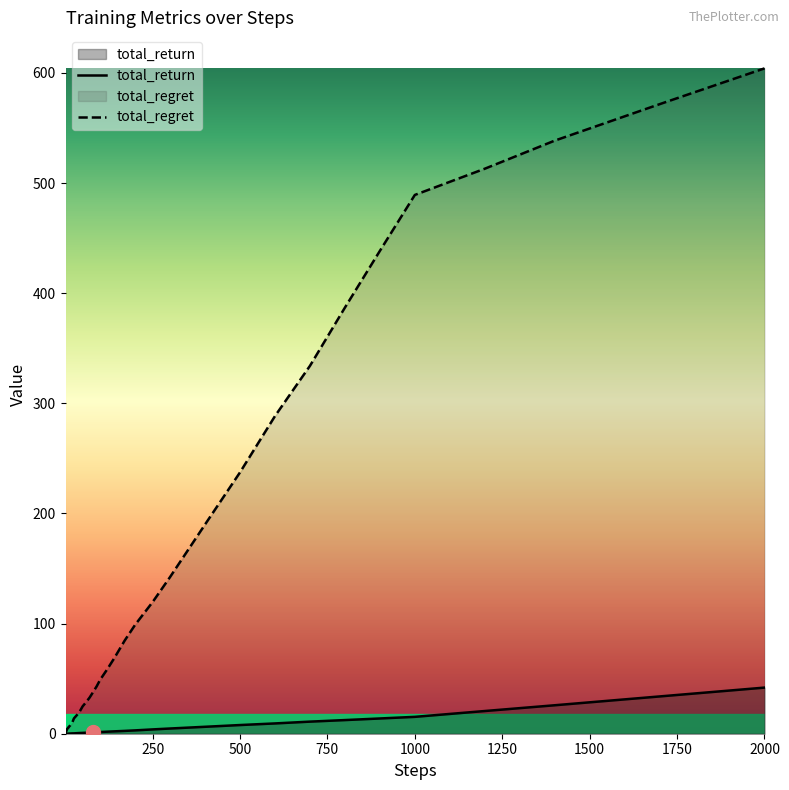

Which series has the largest range (max minus min)?

total_regret